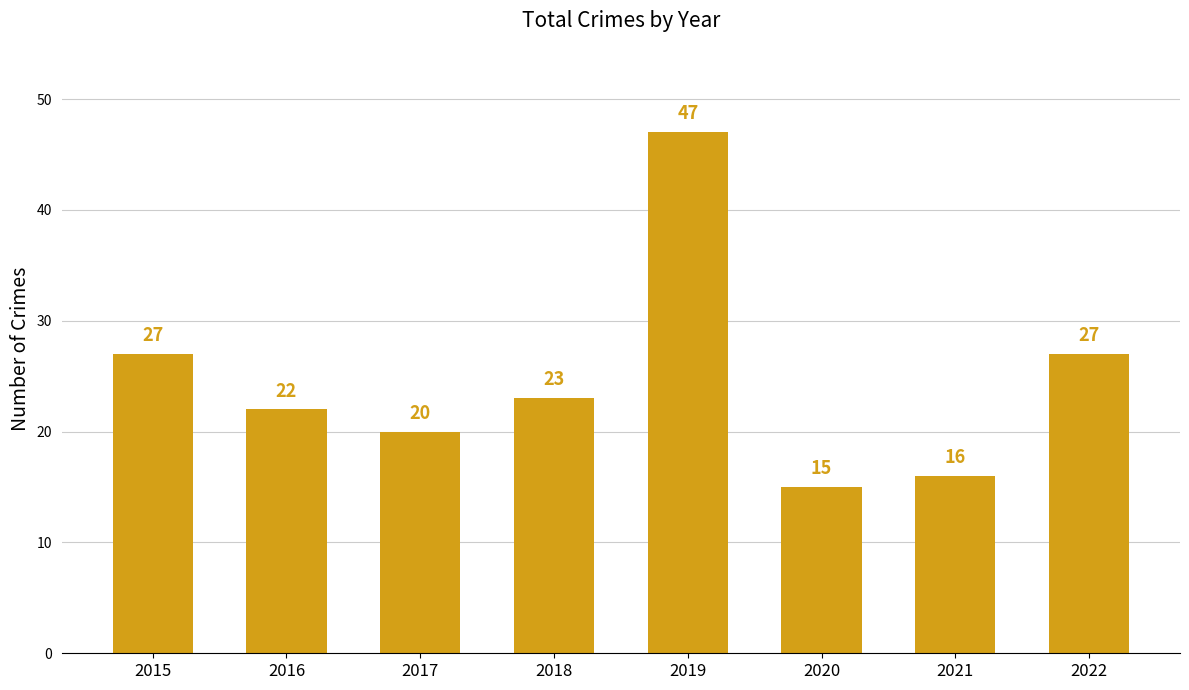

The chart shows a value of 23 at 2021. True or false?

False